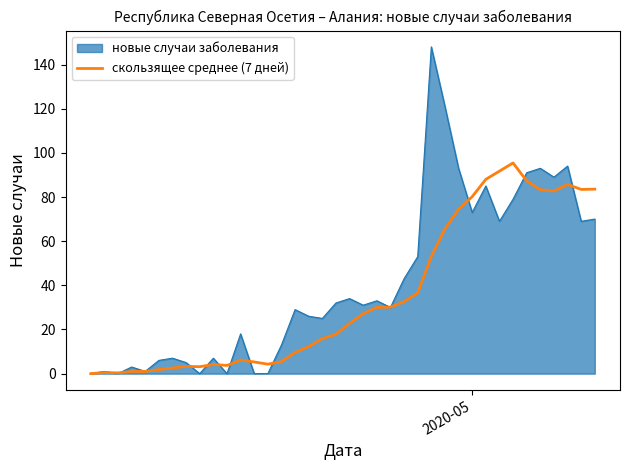

List the series in order of their peak value, lowest first.

скользящее среднее (7 дней), новые случаи заболевания